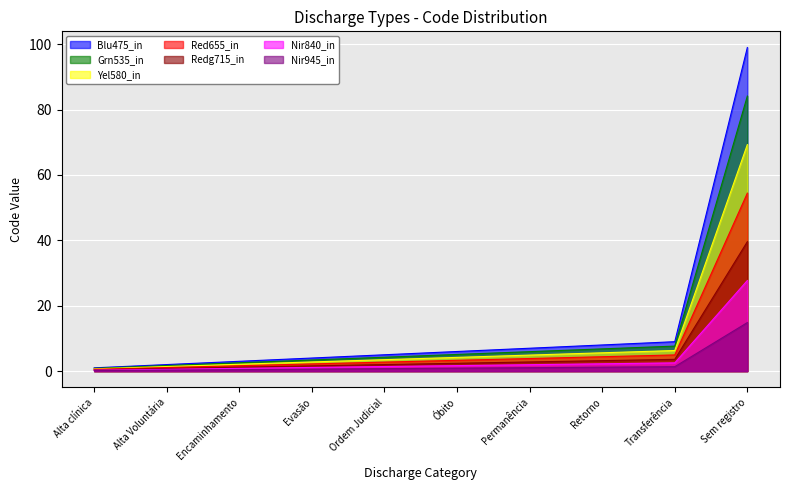

At which category does the chart reach its peak across all series?

Sem registro